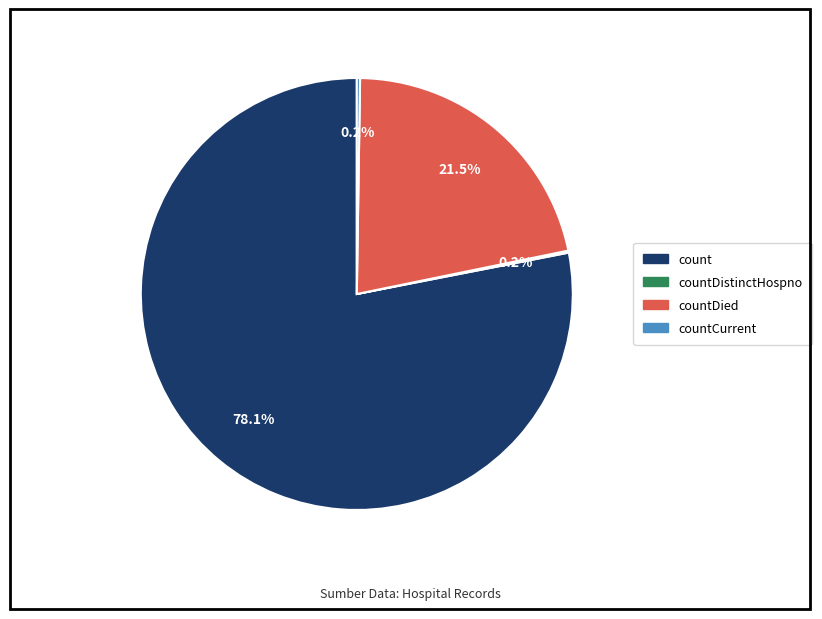

Is there any slice that represents more than half of the pie?

Yes